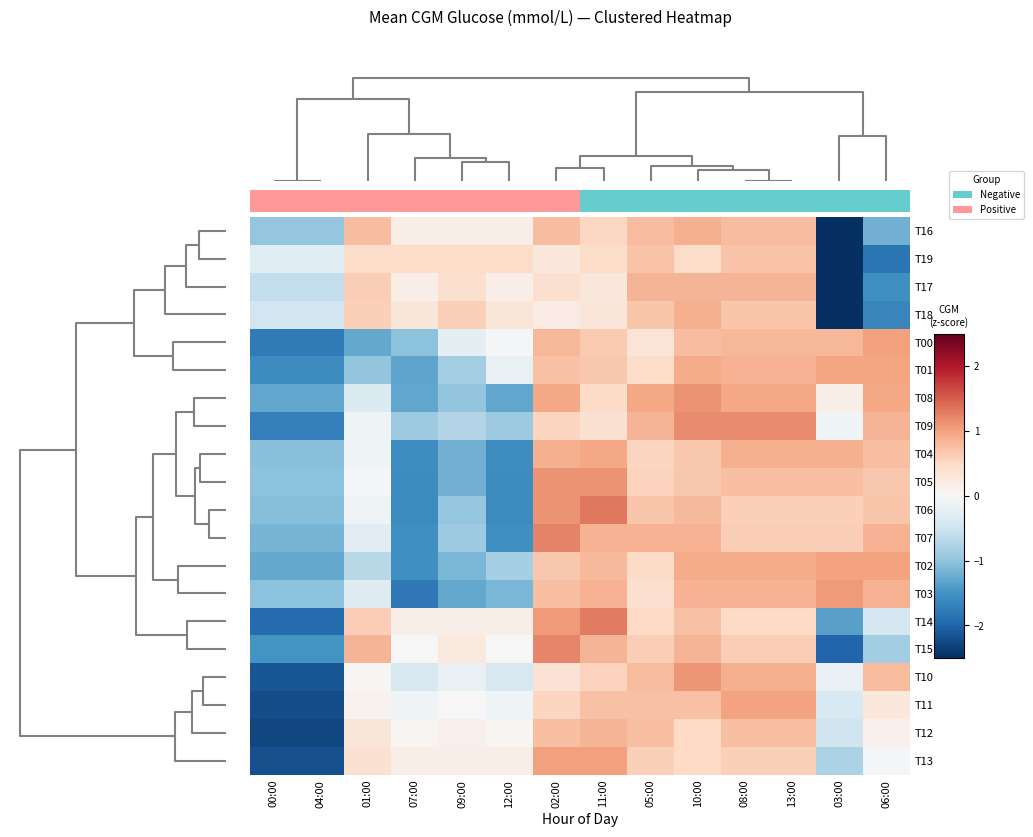

Which label corresponds to the smallest value in the chart?

03:00